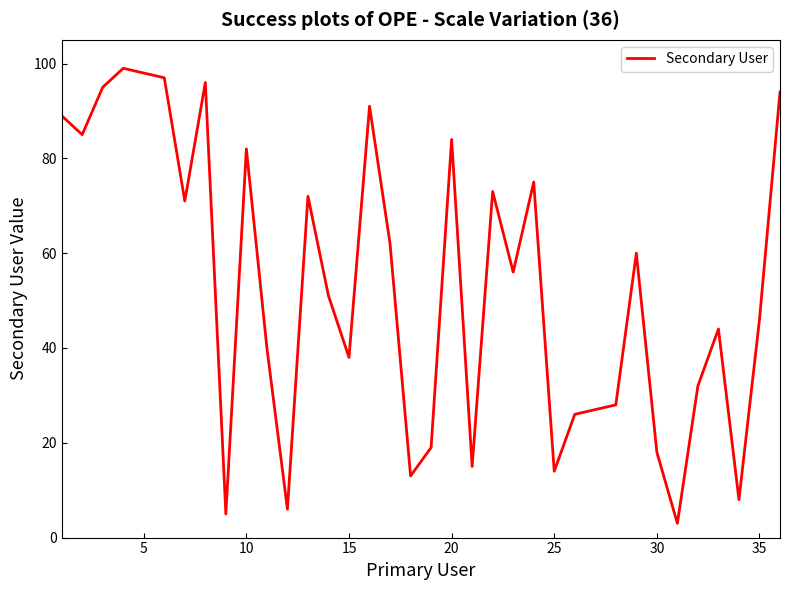

What is the difference between the maximum and minimum values?

96